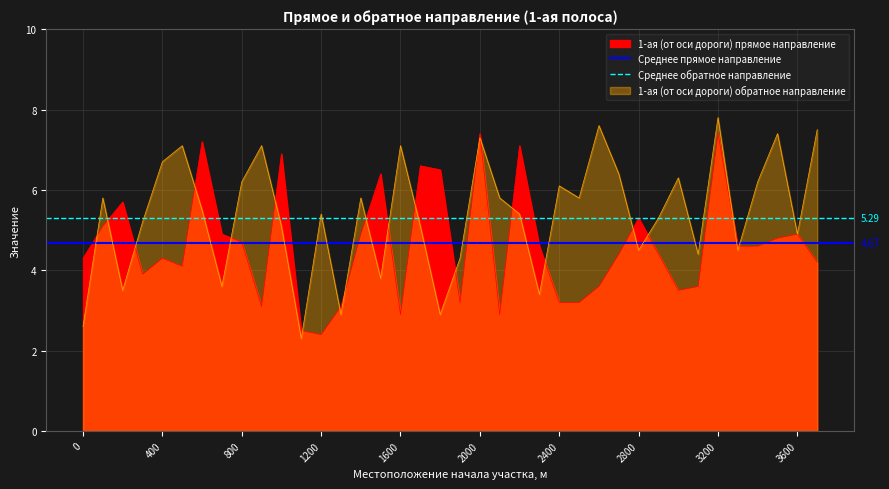

Is it true that Среднее обратное направление equals 5.3 at 0?

True